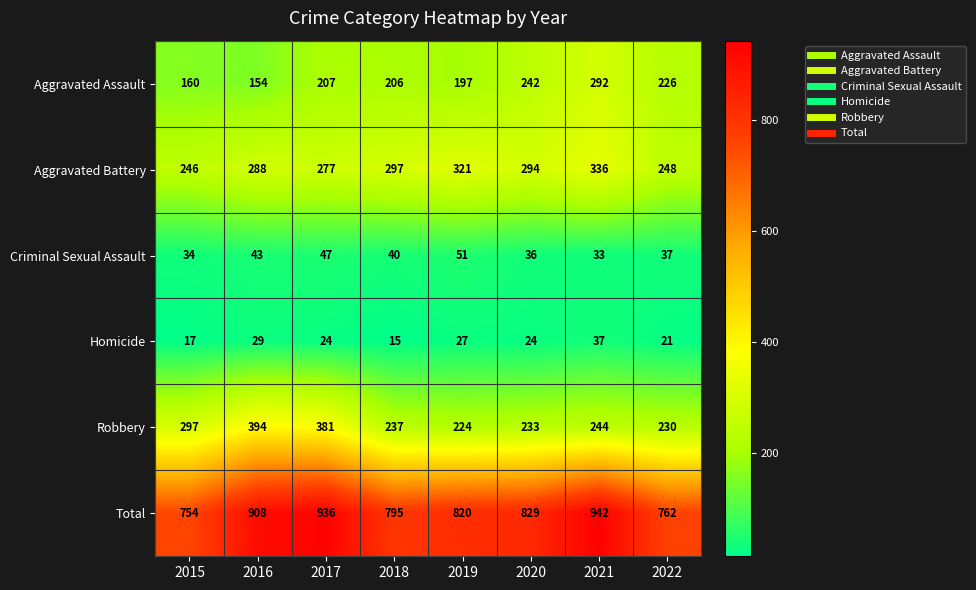

What is the total value across all series at 2022?

1524